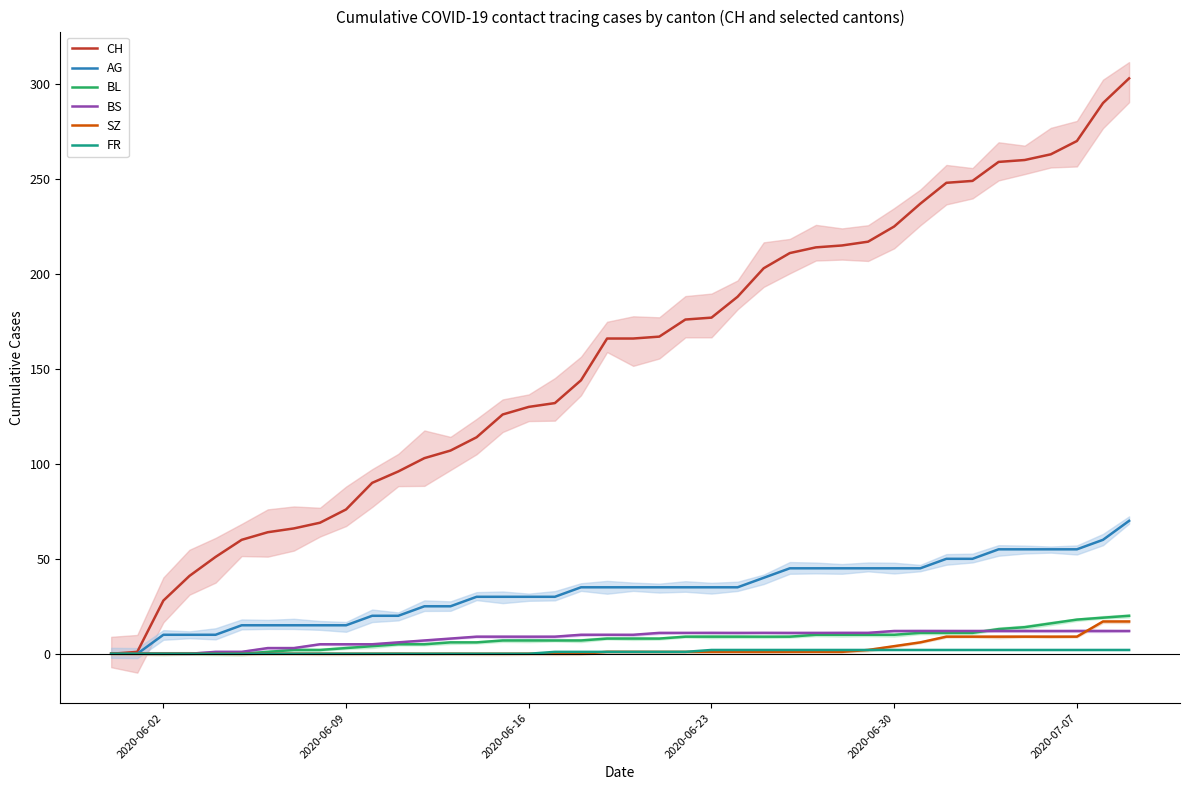

What is the average value of the BS series?

8